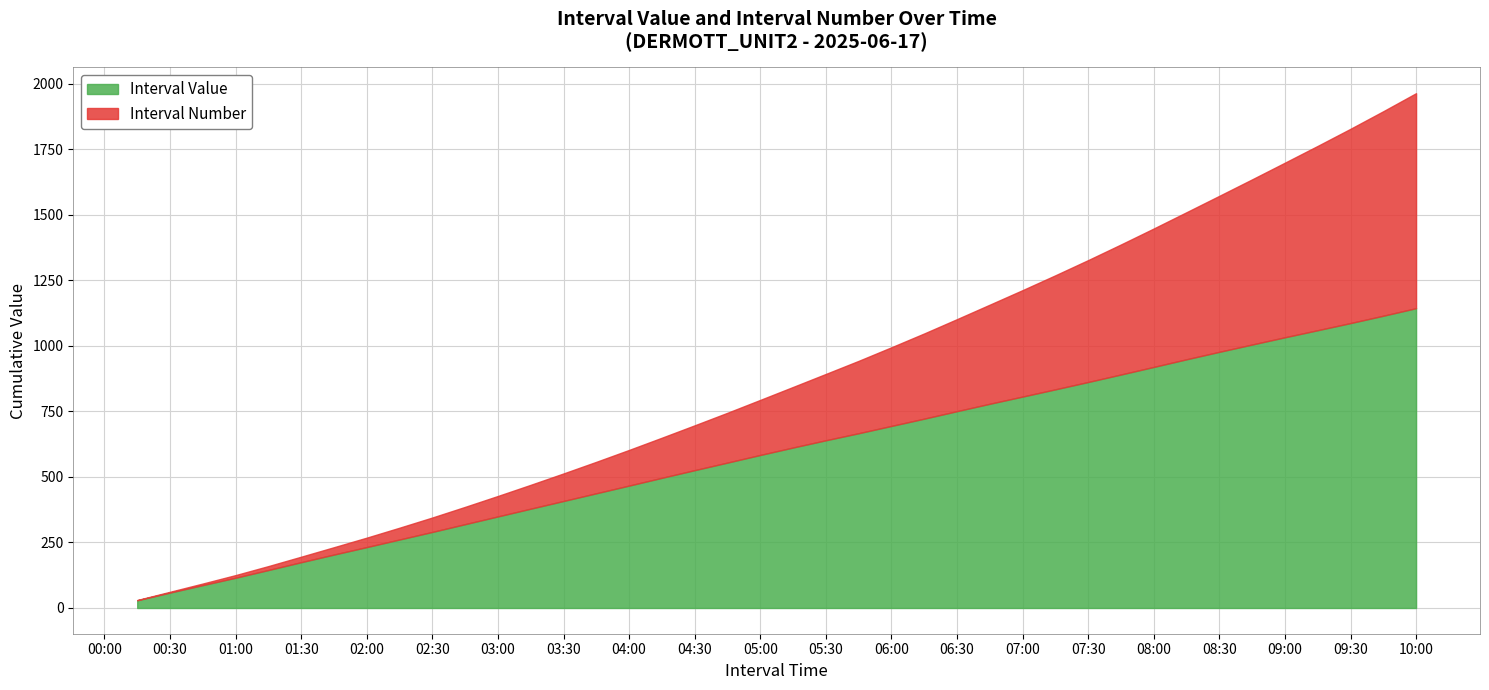

Reading left to right, list all the values displayed in this chart.

Interval Value: 29.4	29.4	28.5	28.2	29.3	29.8	29.2	28.5	28.9	28.9	29.6	29.5	29.5	29.4	29.4	29.4	29.6	29.3	28.9	29.1	28.4	27.6	26.9	27.8	27.8	28.5	28.2	27.5	27.6	28.0	28.6	28.9	29.2	28.4	27.8	27.7	27.0	27.2	28.1	28.8
Interval Number: 1.0	2.0	3.0	4.0	5.0	6.0	7.0	8.0	9.0	10.0	11.0	12.0	13.0	14.0	15.0	16.0	17.0	18.0	19.0	20.0	21.0	22.0	23.0	24.0	25.0	26.0	27.0	28.0	29.0	30.0	31.0	32.0	33.0	34.0	35.0	36.0	37.0	38.0	39.0	40.0